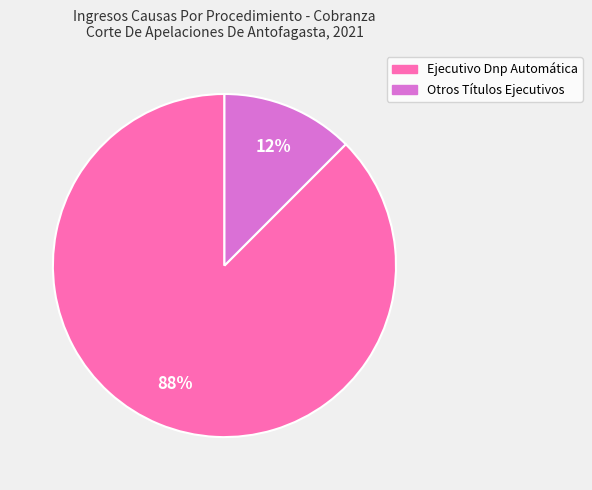

Is the sum of Otros Títulos Ejecutivos and Ejecutivo Dnp Automática greater than half?

Yes